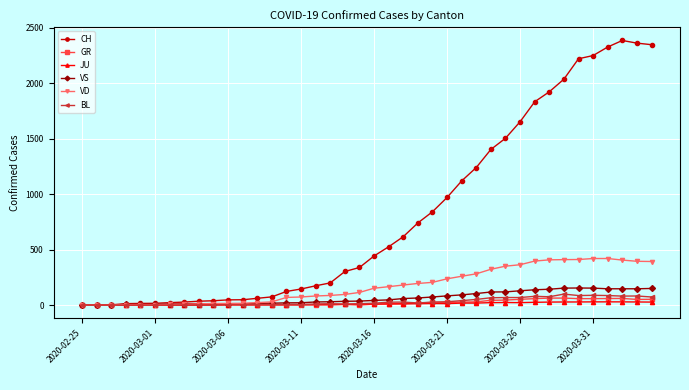

How many lines are shown in the chart?

6